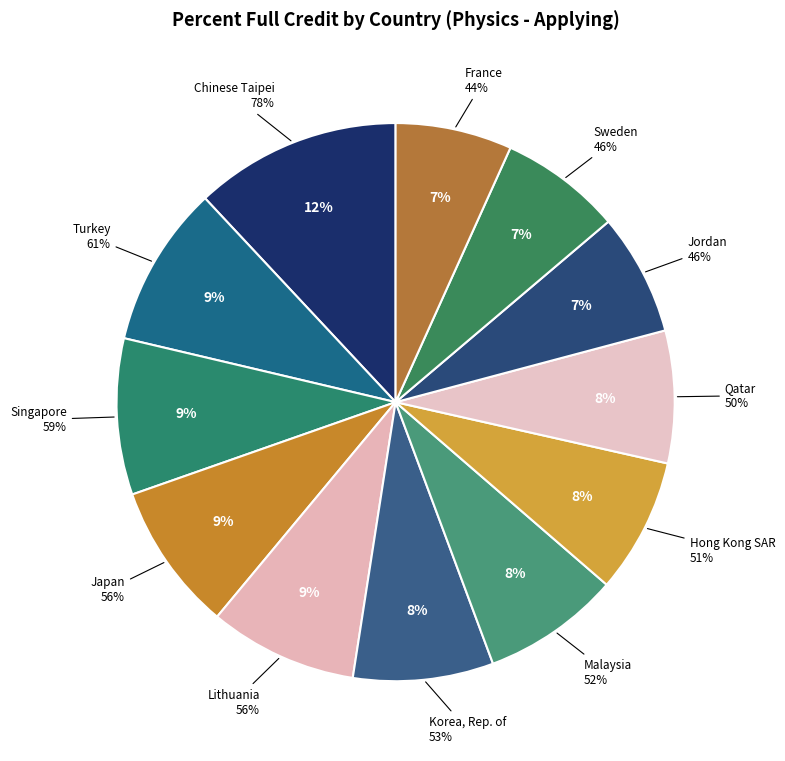

What percentage is the Chinese Taipei slice, to the nearest percent?

12%